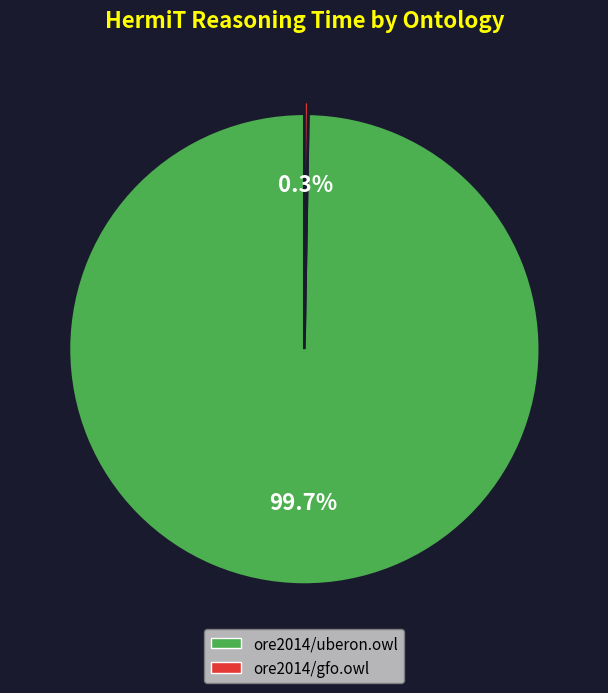

Which slice is the largest?

ore2014/uberon.owl